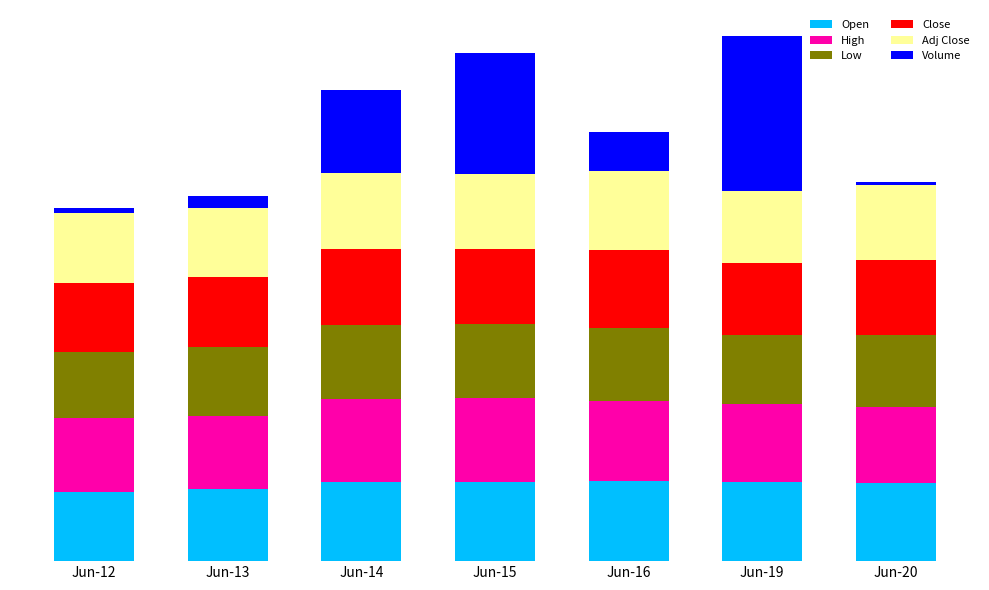

What is the sum of the Volume values at Jun-19 and Jun-16?

36.6